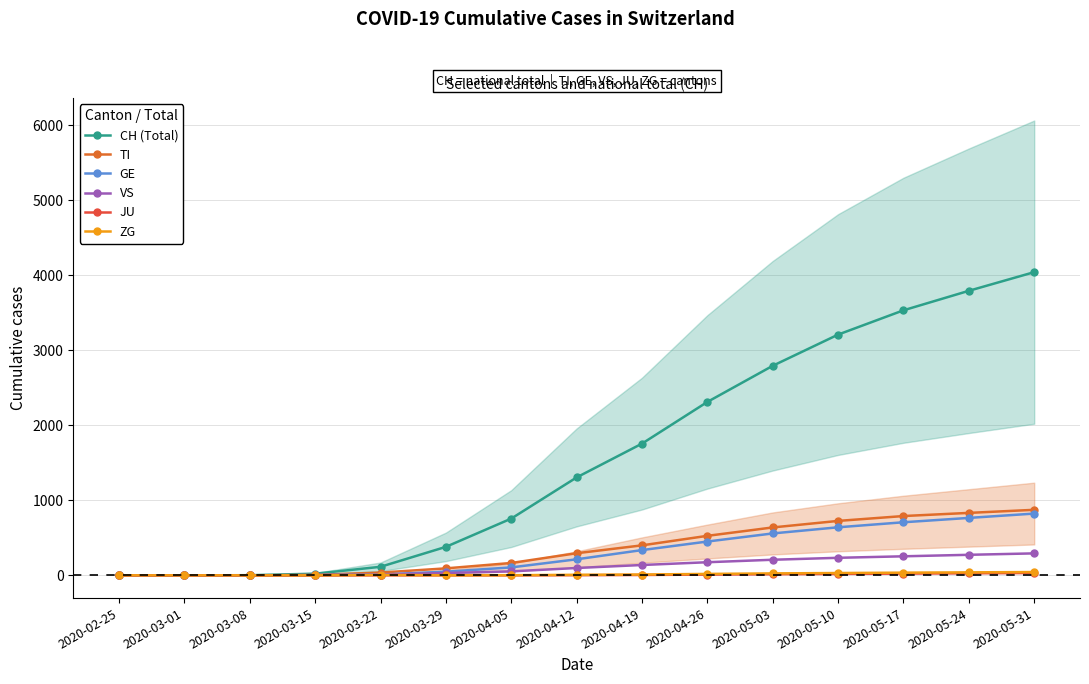

What is the label of the 11th point from the left?

2020-05-03